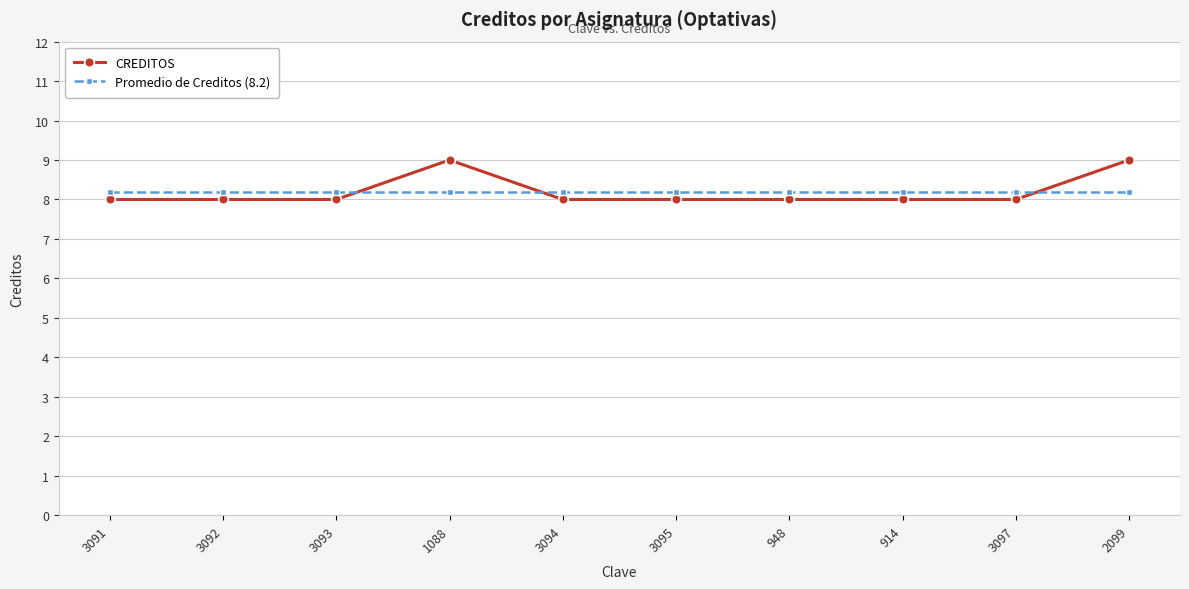

After their last crossing, which series has the higher values: CREDITOS or Promedio de Creditos (8.2)?

CREDITOS